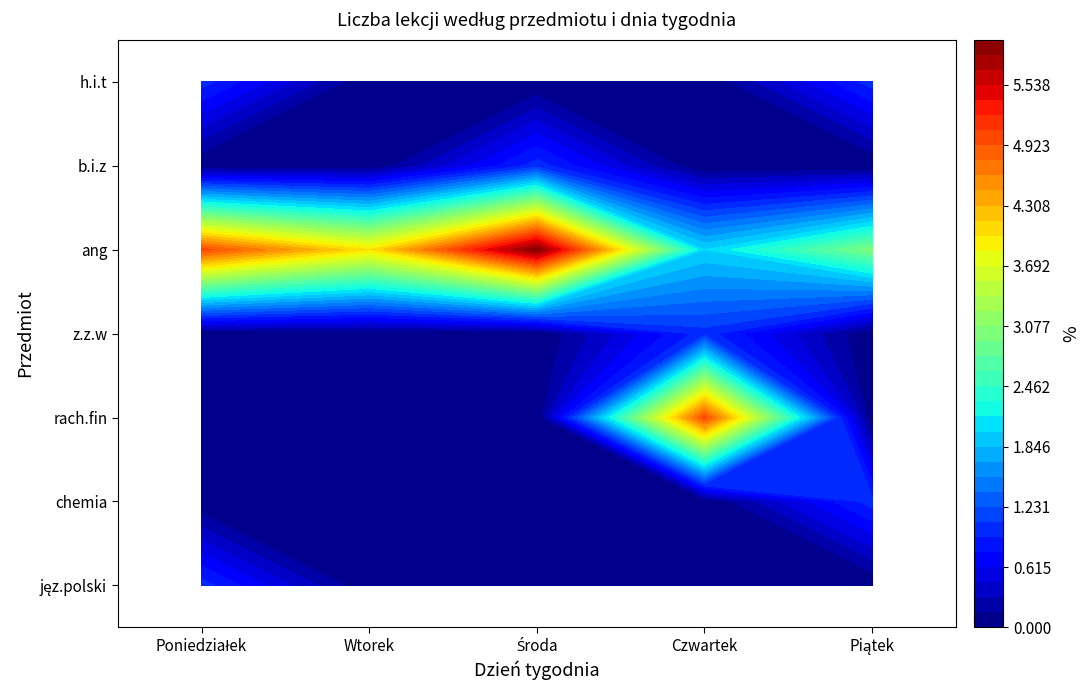

List the series in order of their peak value, lowest first.

jęz.polski, chemia, z.z.w, b.i.z, h.i.t, rach.fin, ang